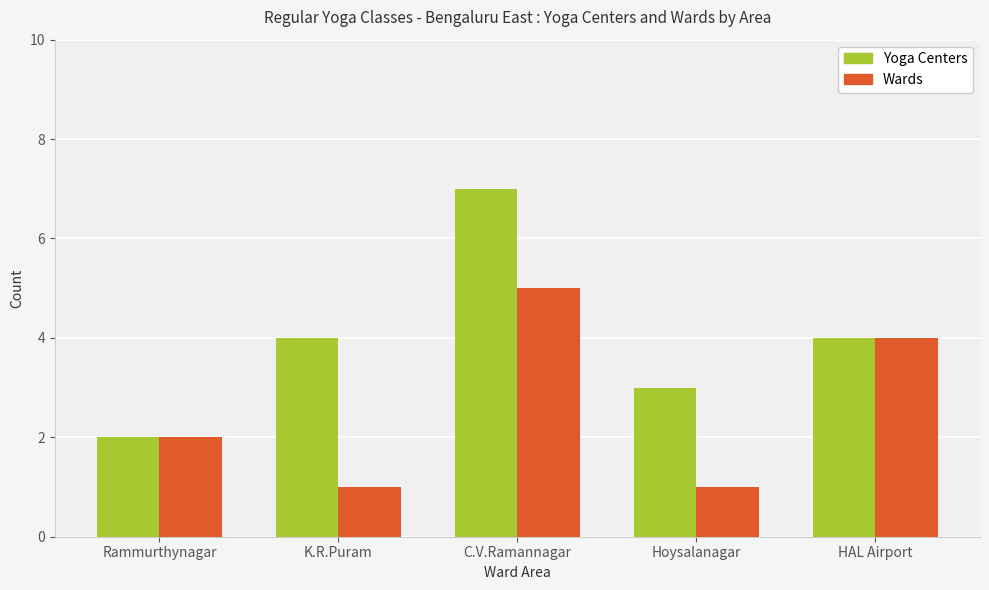

At which category is the sum across all series the highest?

C.V.Ramannagar